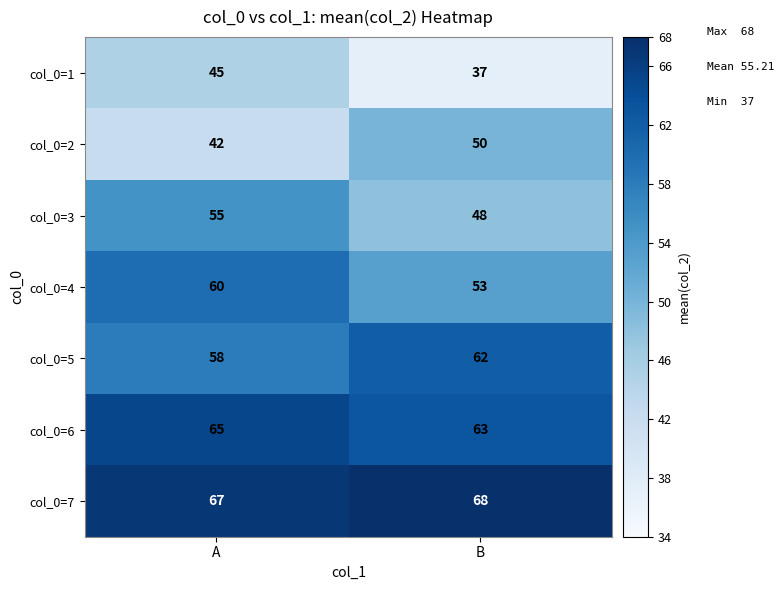

What is the highest value of the col_0=4 series?

60